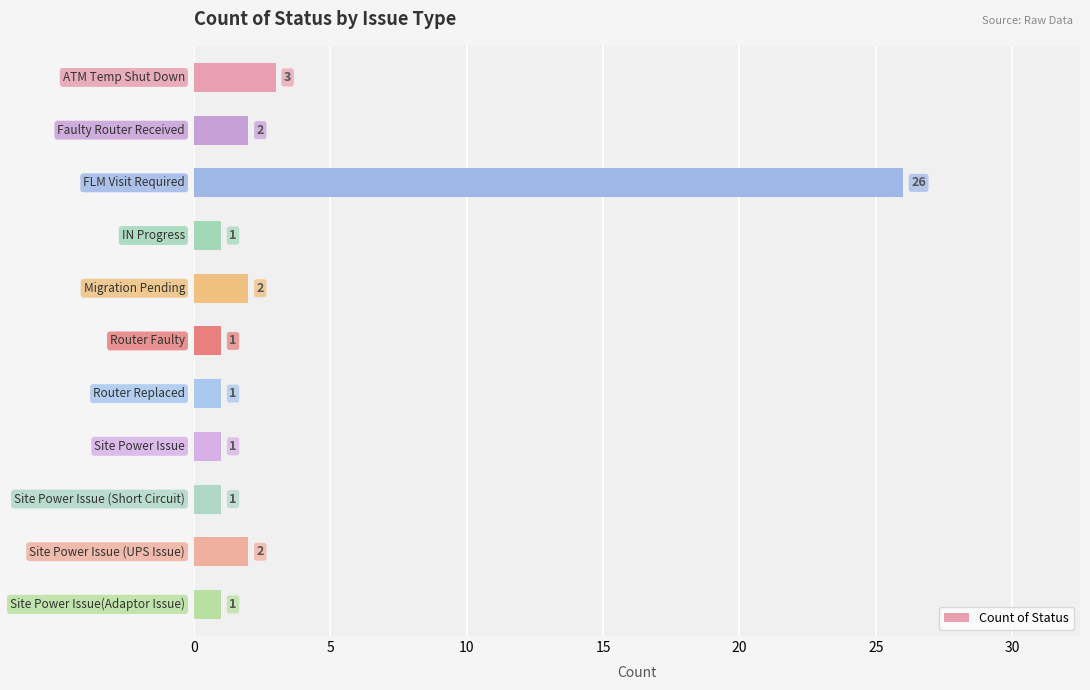

What is the difference between the maximum and second lowest values?

25